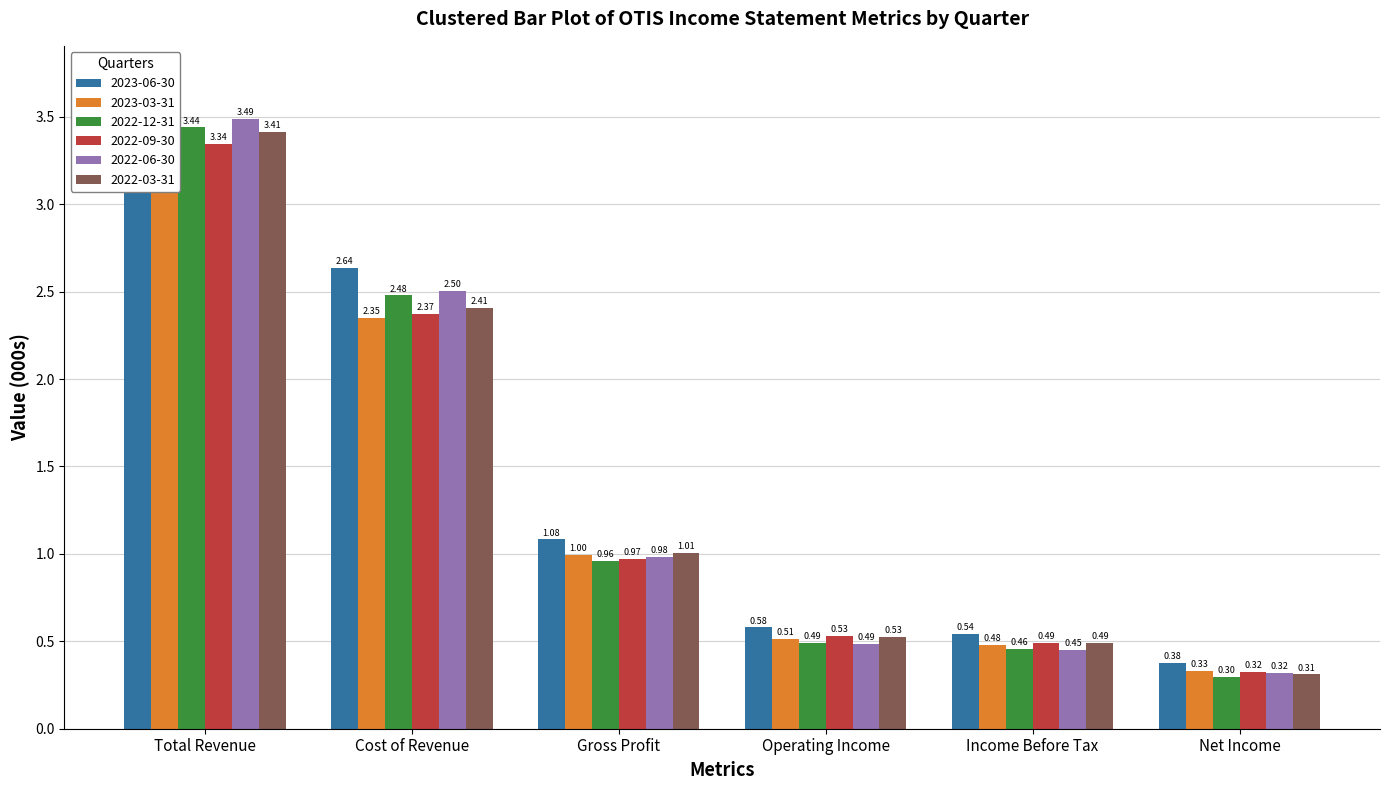

The value of 2022-03-31 at Total Revenue is 5.2. True or false?

False